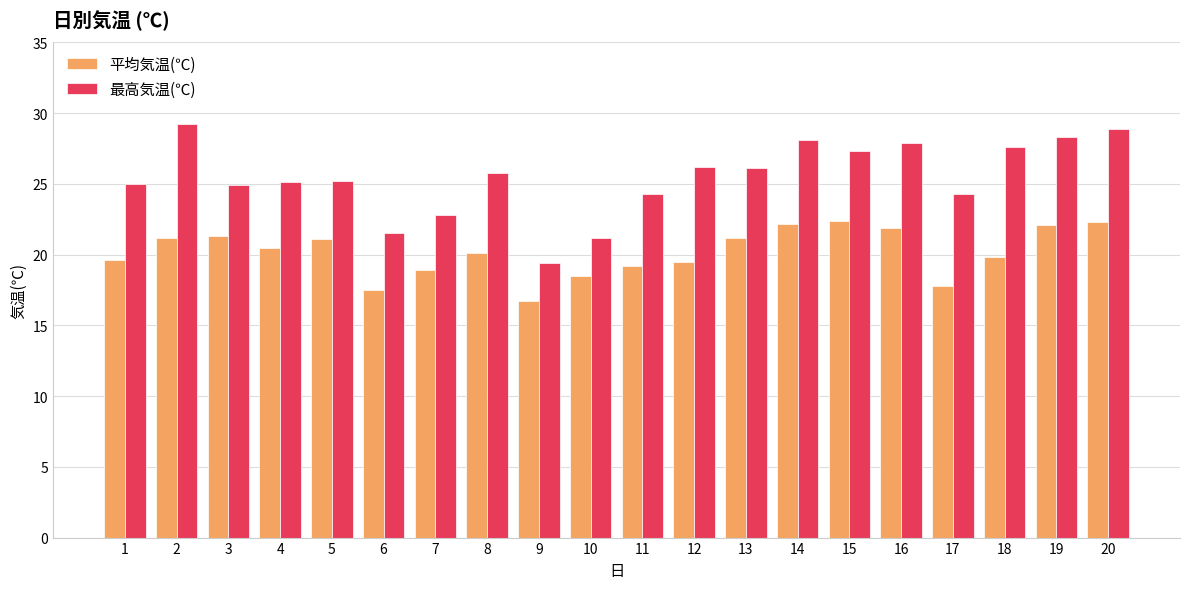

Which series changed the most between 6 and 20?

最高気温(℃)